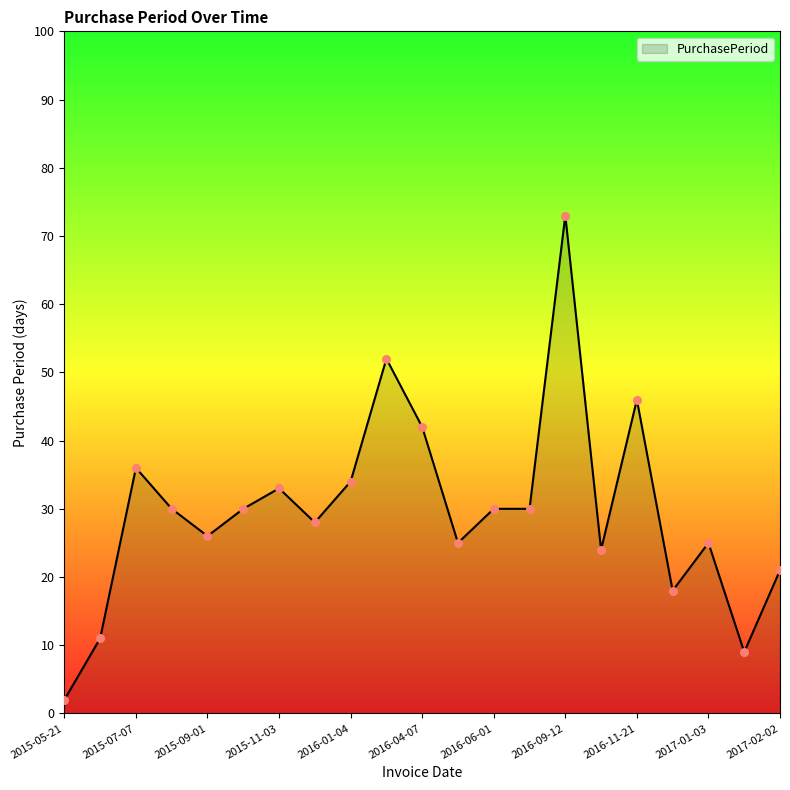

What is the difference between the maximum and minimum values?

71